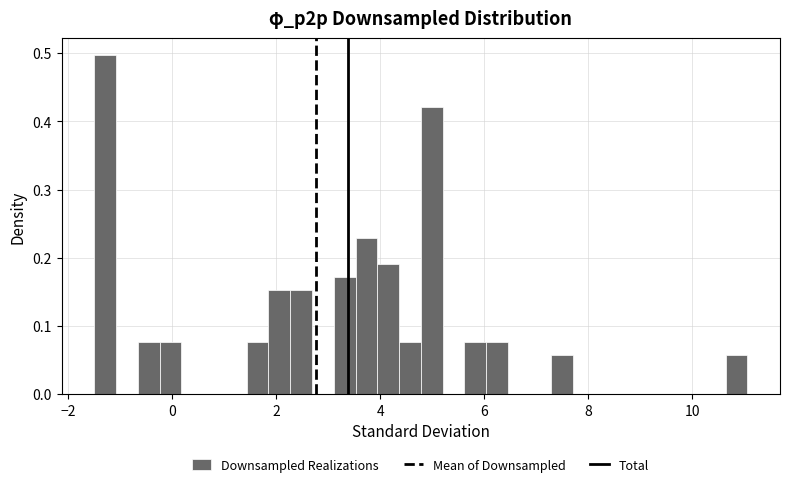

Read against the x-axis, roughly where is the centre of the tallest bar?

-1.2